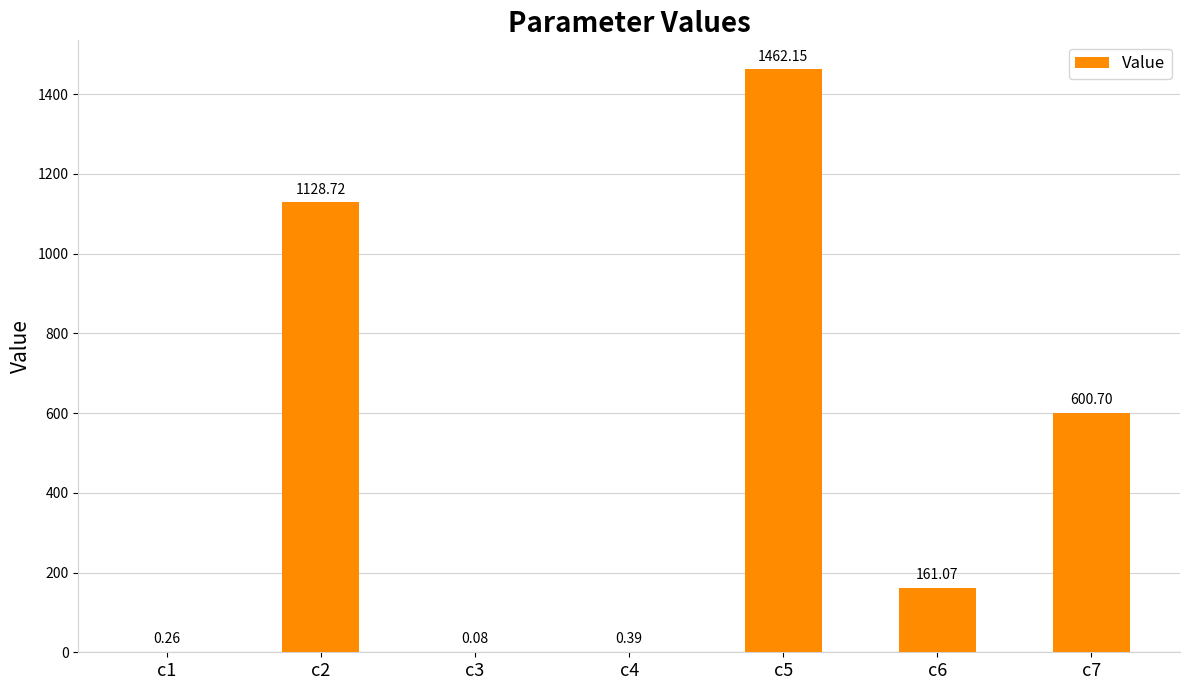

What is the change in value from c3 to c4?

+0.3